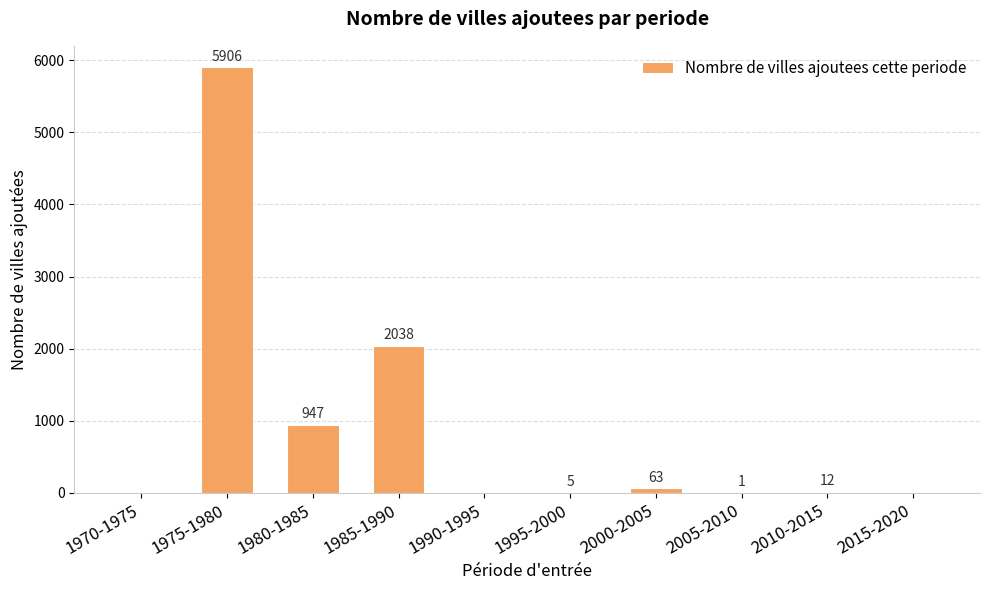

What is the change in value from 1995-2000 to 2010-2015?

+7